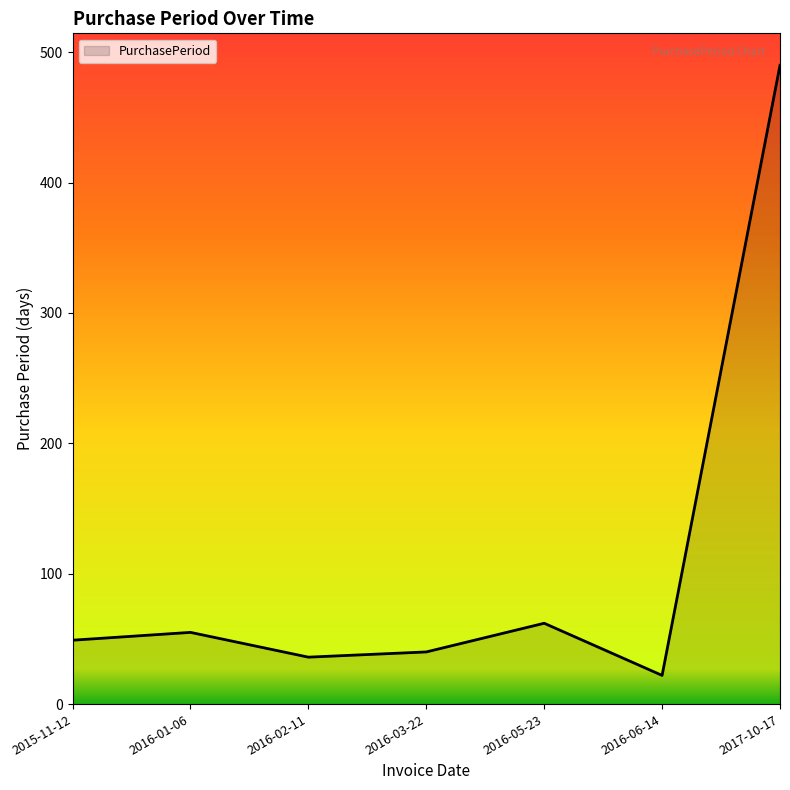

Reading right to left, extract all data points from this chart.

490	22	62	40	36	55	49